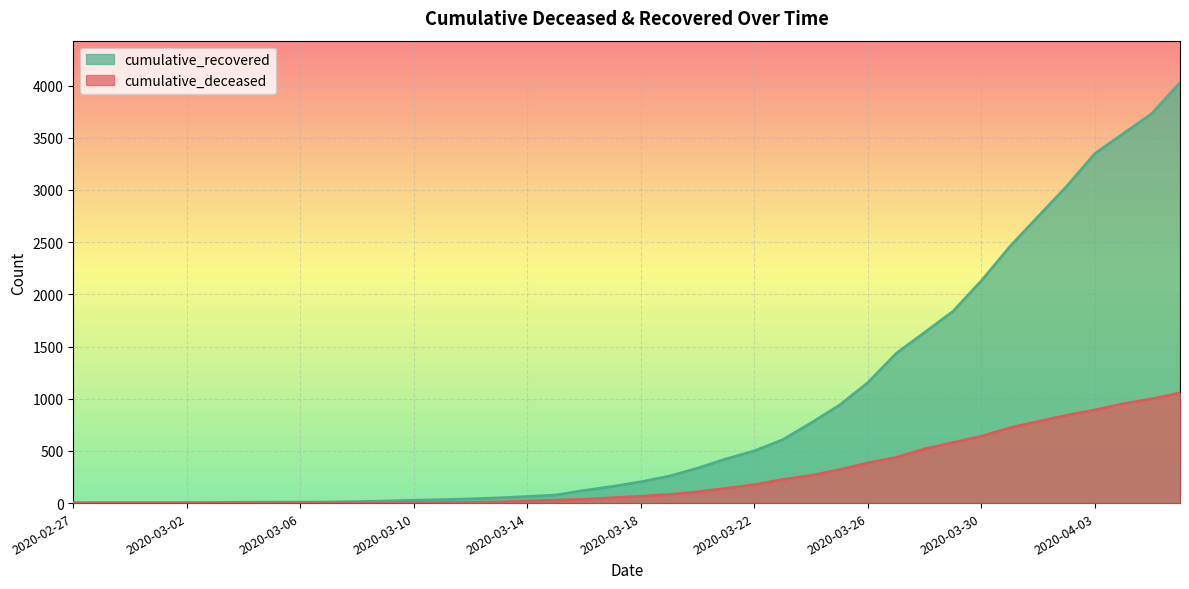

What is the label of the 15th point from the left?

2020-03-12